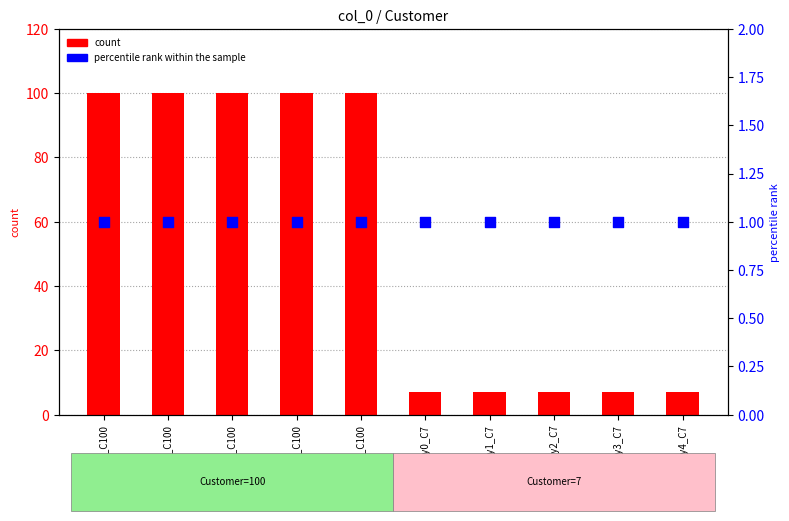

Which series contains the lowest Y value?

percentile rank within the sample